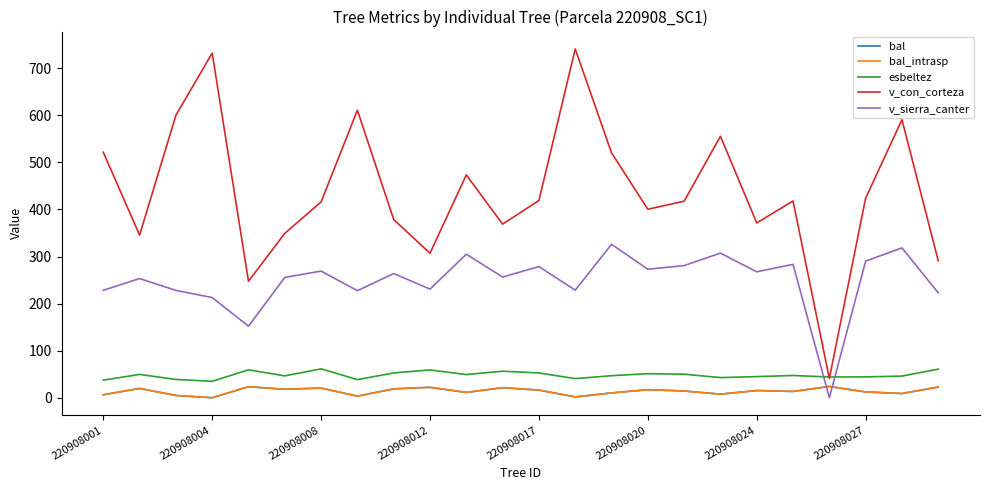

Is this an area chart (filled region under the line)?

No